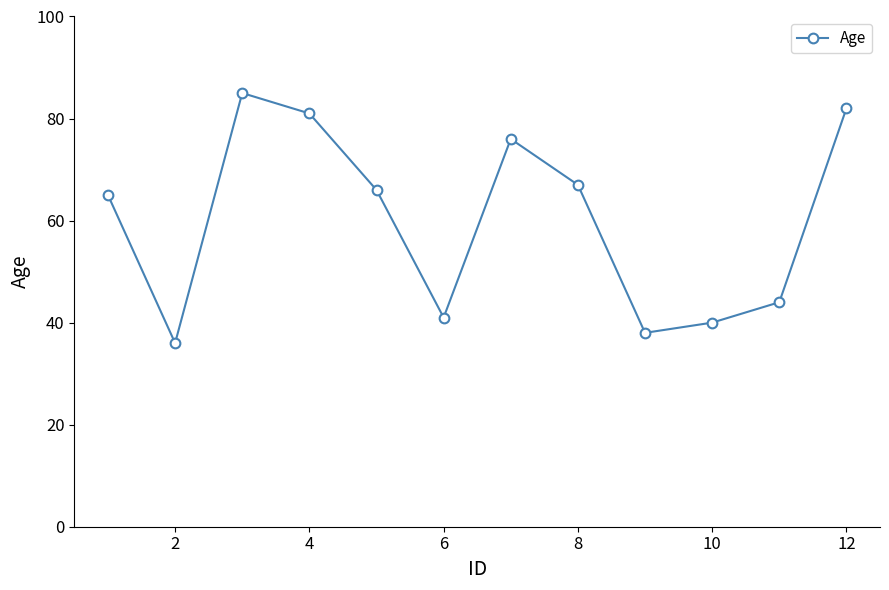

True or false: there are more than 0 points higher than both neighbors.

True